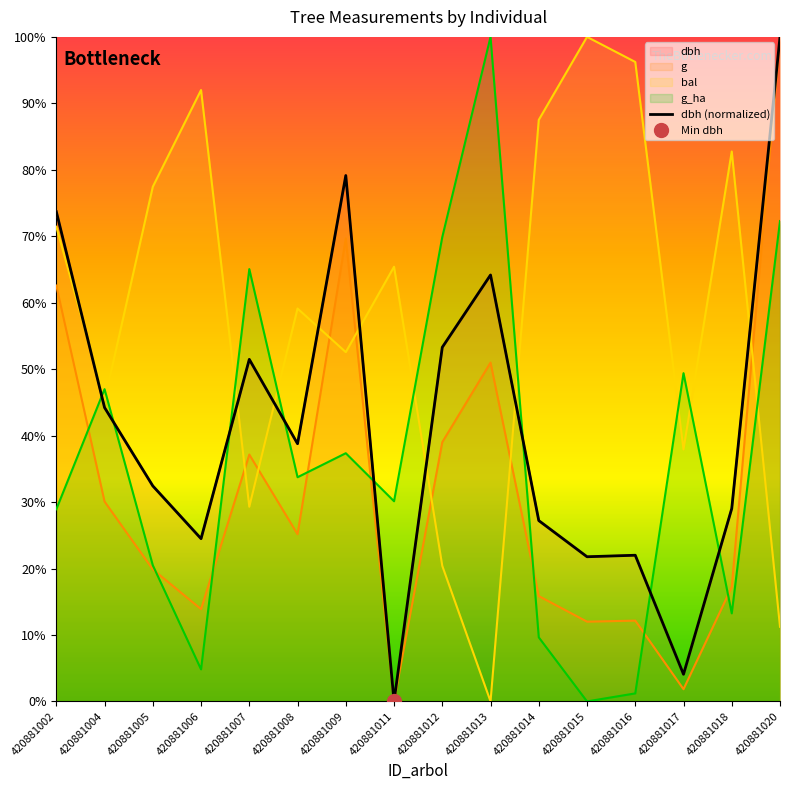

How many data points in g are less than 25?

8